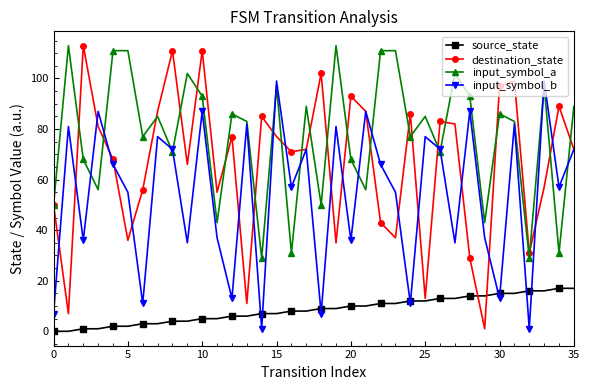

Which series has the largest range (max minus min)?

destination_state